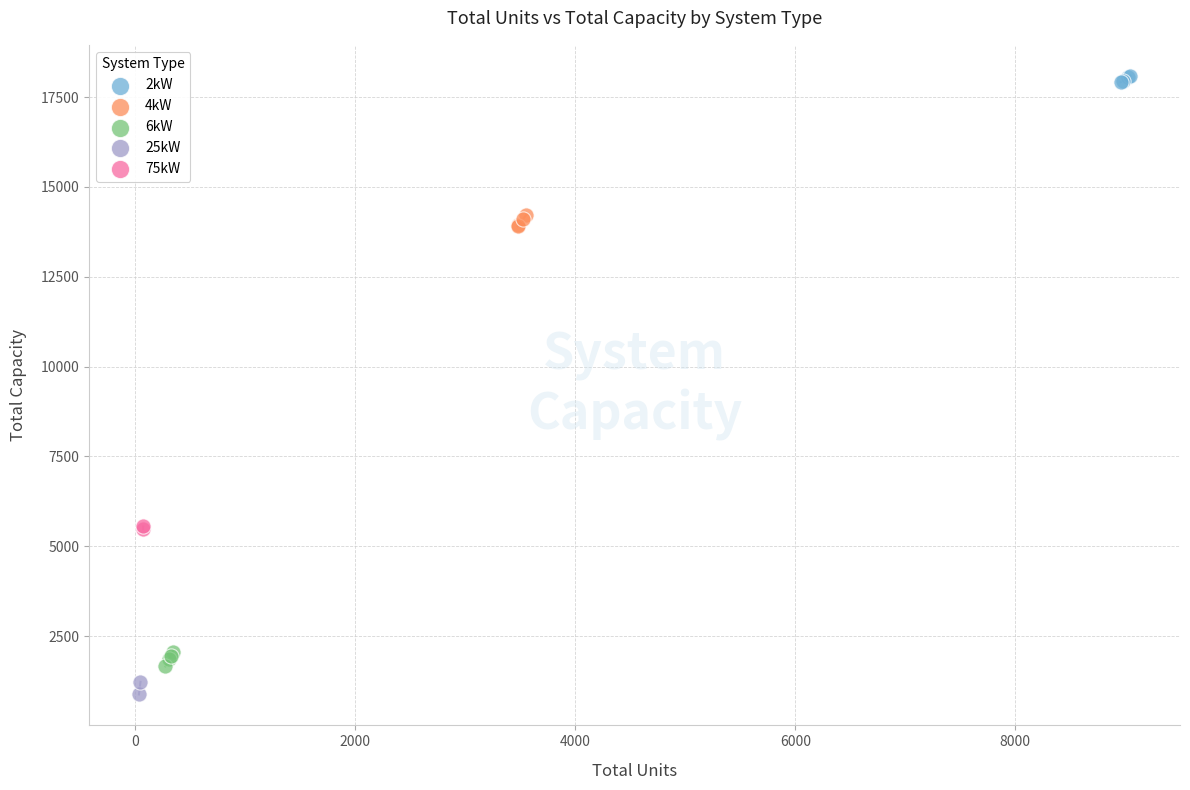

What are all the series names shown in the legend?

2kW, 4kW, 6kW, 25kW, 75kW